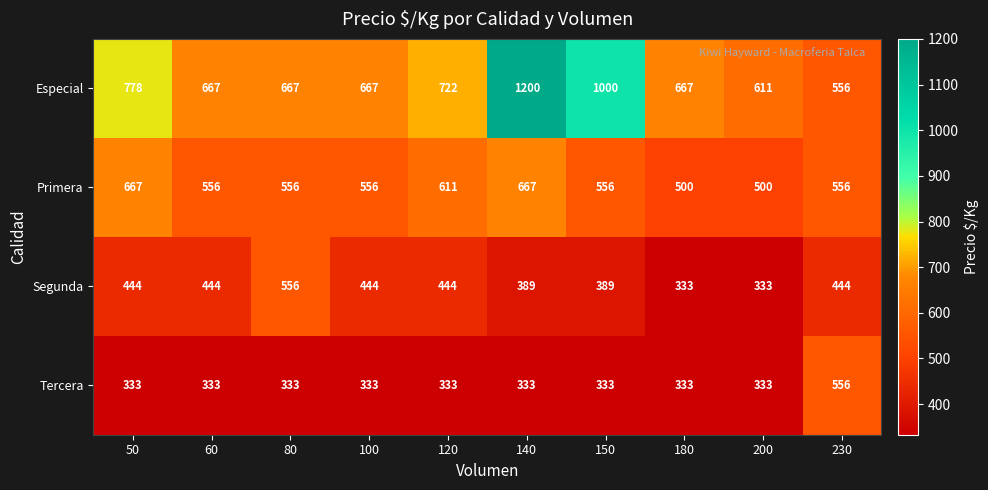

Which series has the largest total across all categories?

Especial